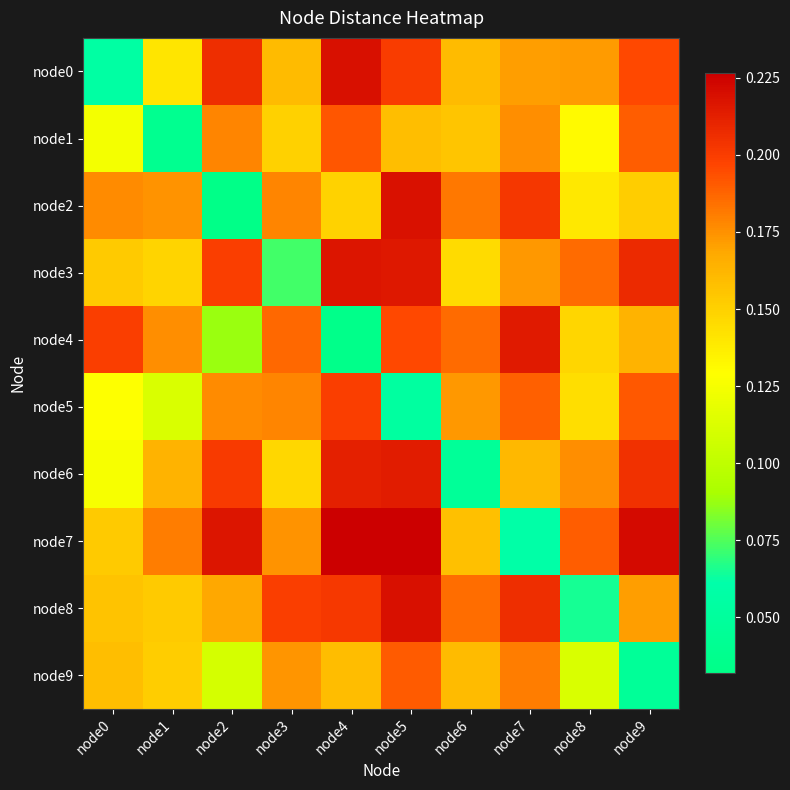

At how many categories does at least one series exceed 0?

10